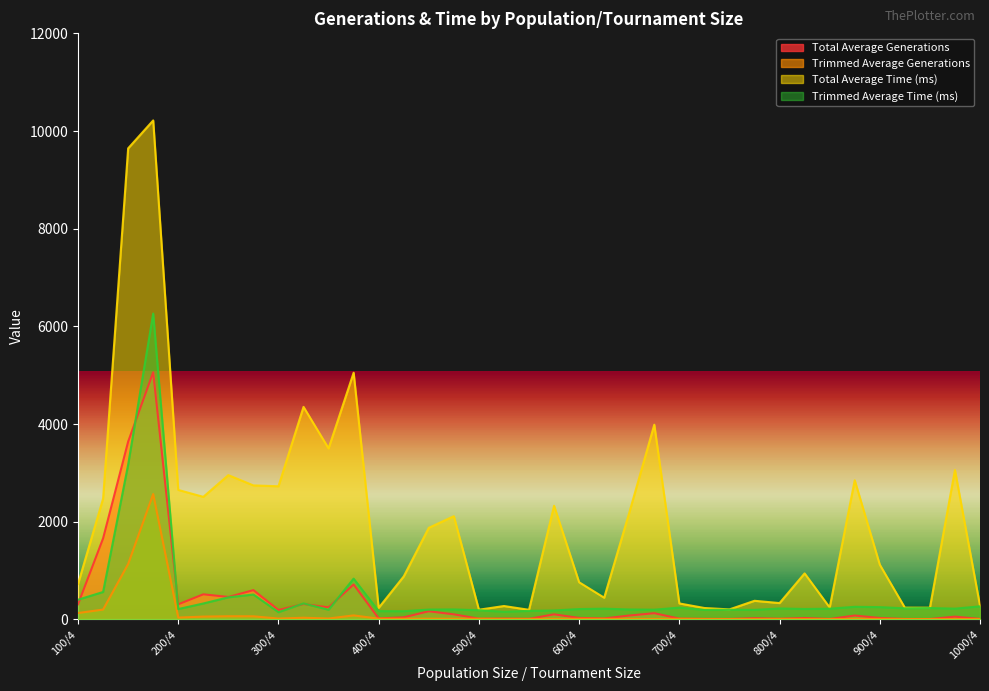

What is the label of the 21st point from the left?

600/4